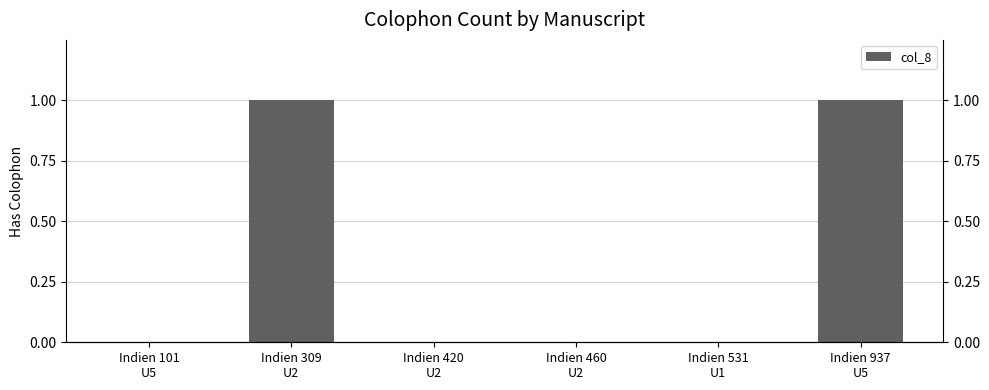

True or false: the data shows 0 at Indien 101
U5.

False